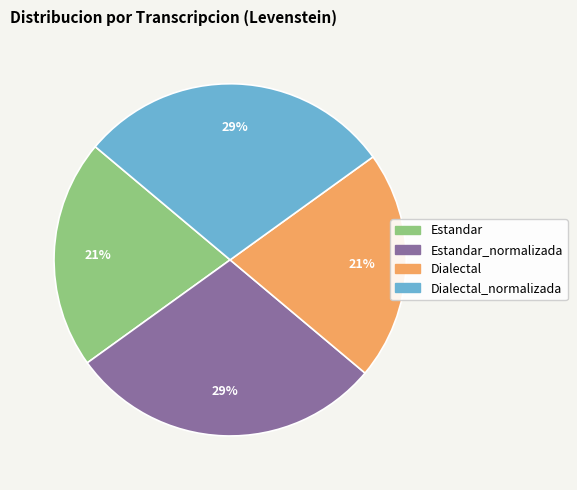

How many slices are in this pie chart?

4